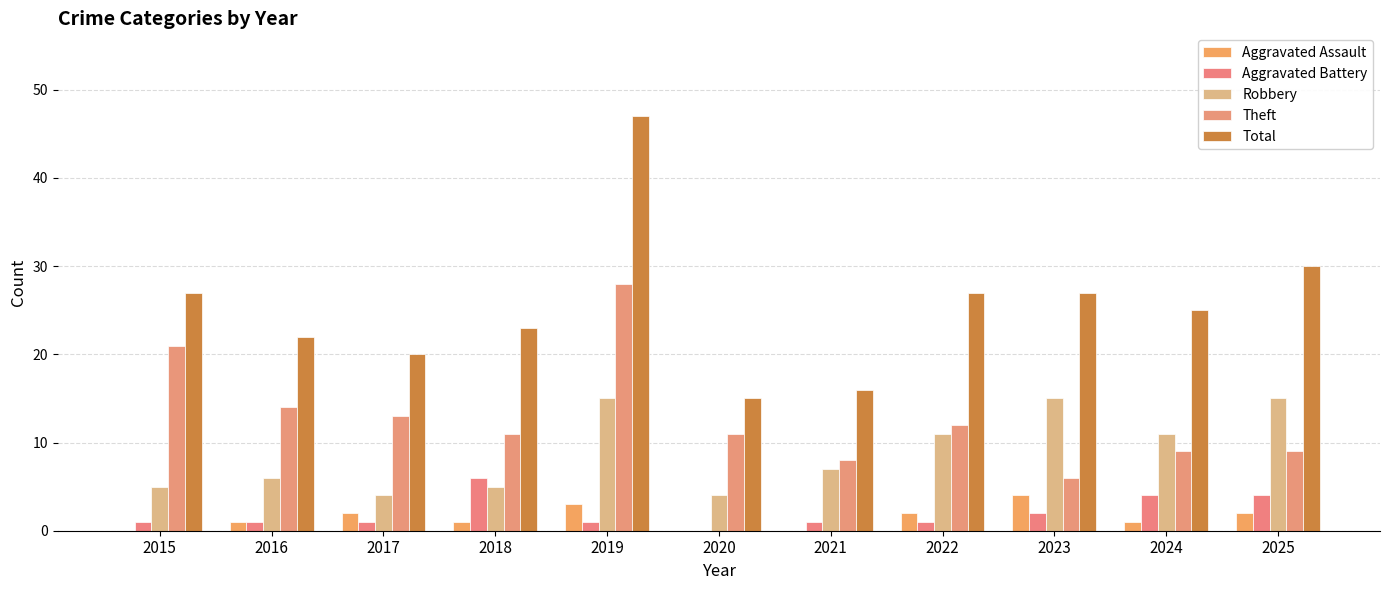

Read the Aggravated Battery value at 2022.

1